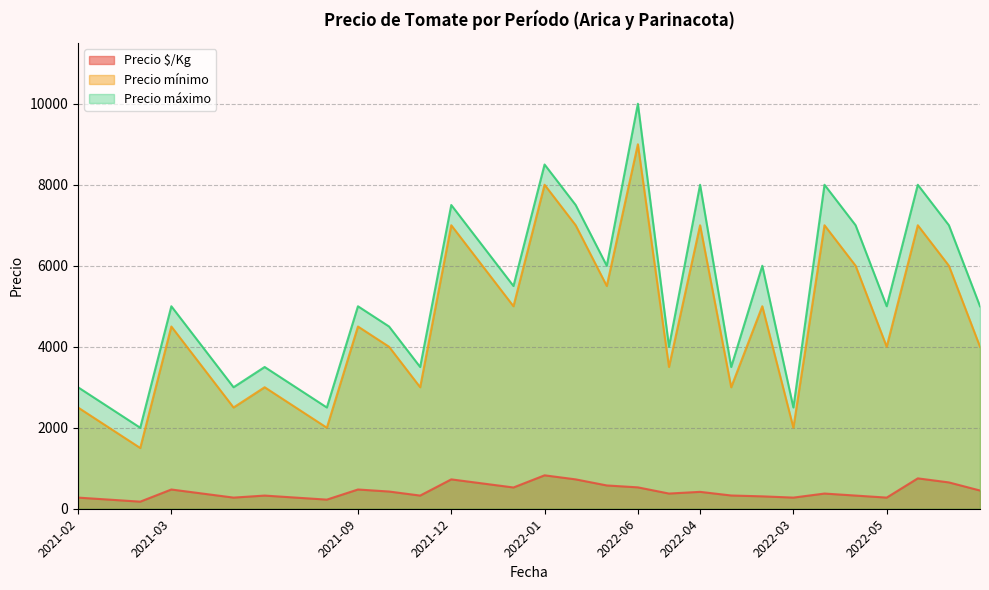

True or false: Precio máximo and Precio $/Kg intersect in this chart.

False